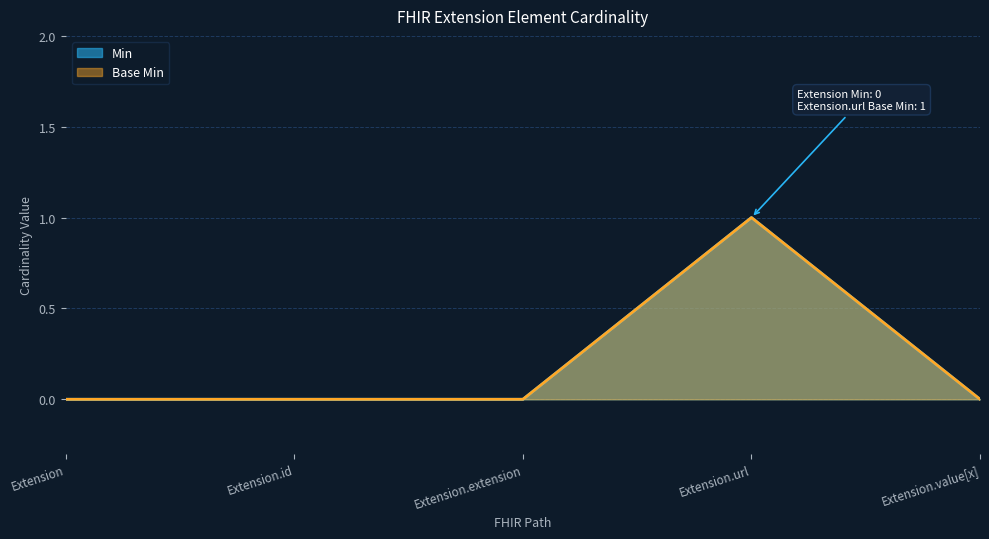

True or false: Min and Base Min cross at least once.

False